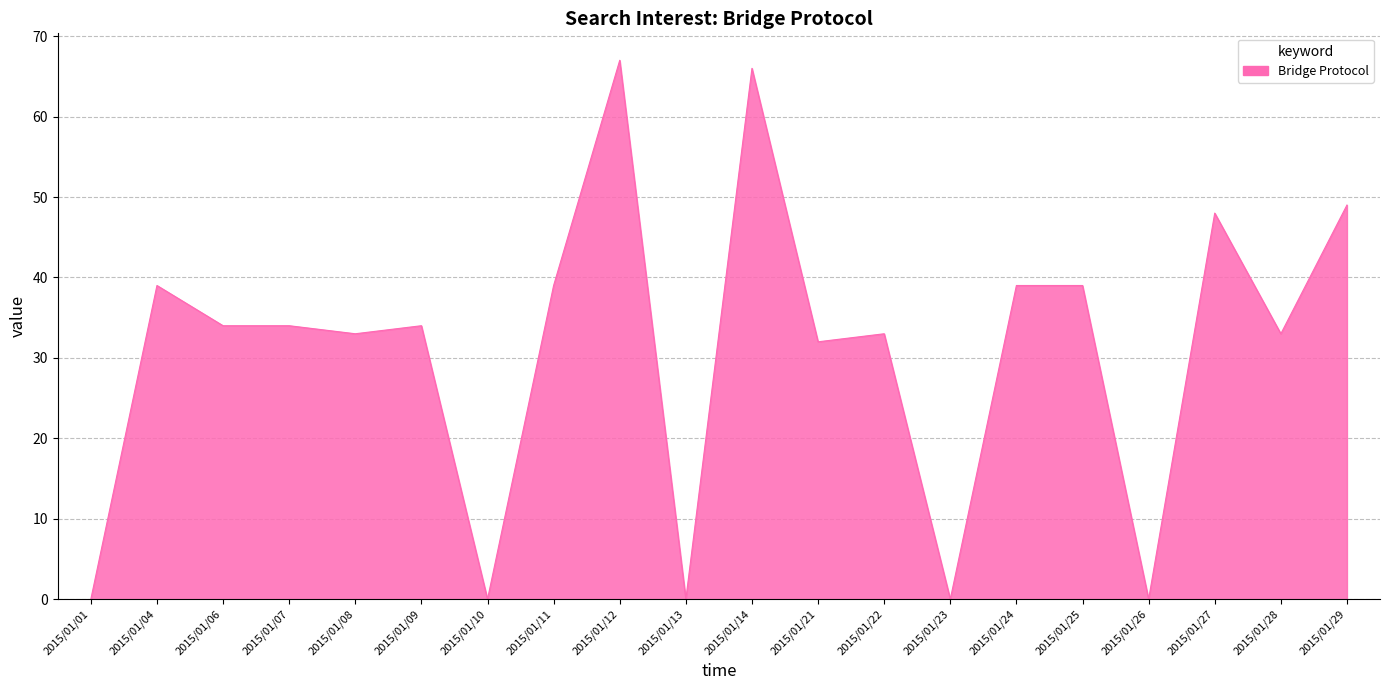

What is the difference between the second highest and second lowest values?

66